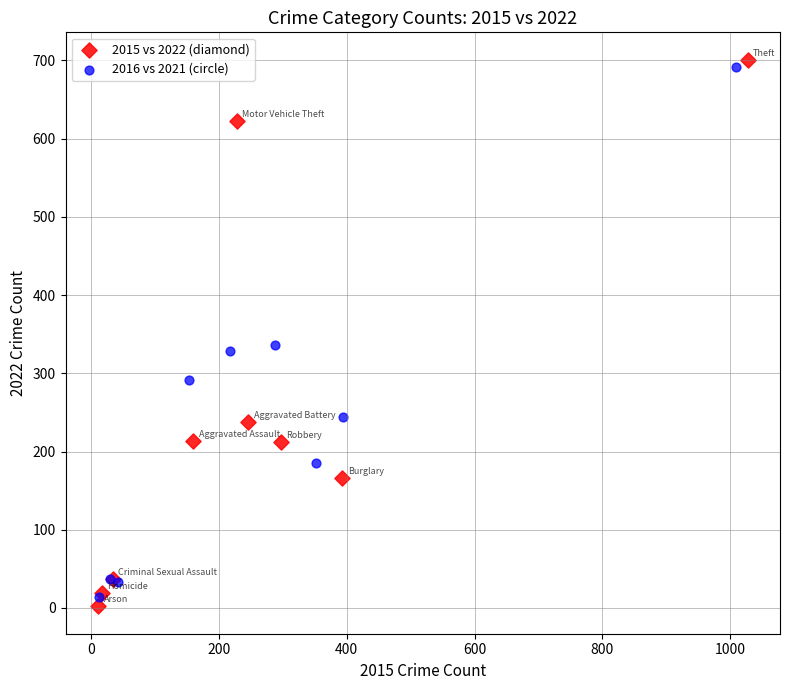

Which series contains the lowest Y value?

2015 vs 2022 (diamond)